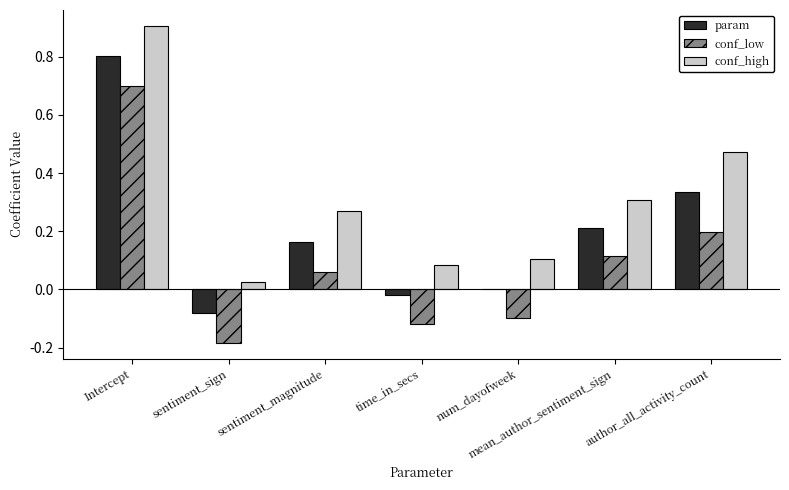

Are the bars grouped side by side (vs. stacked)?

Yes